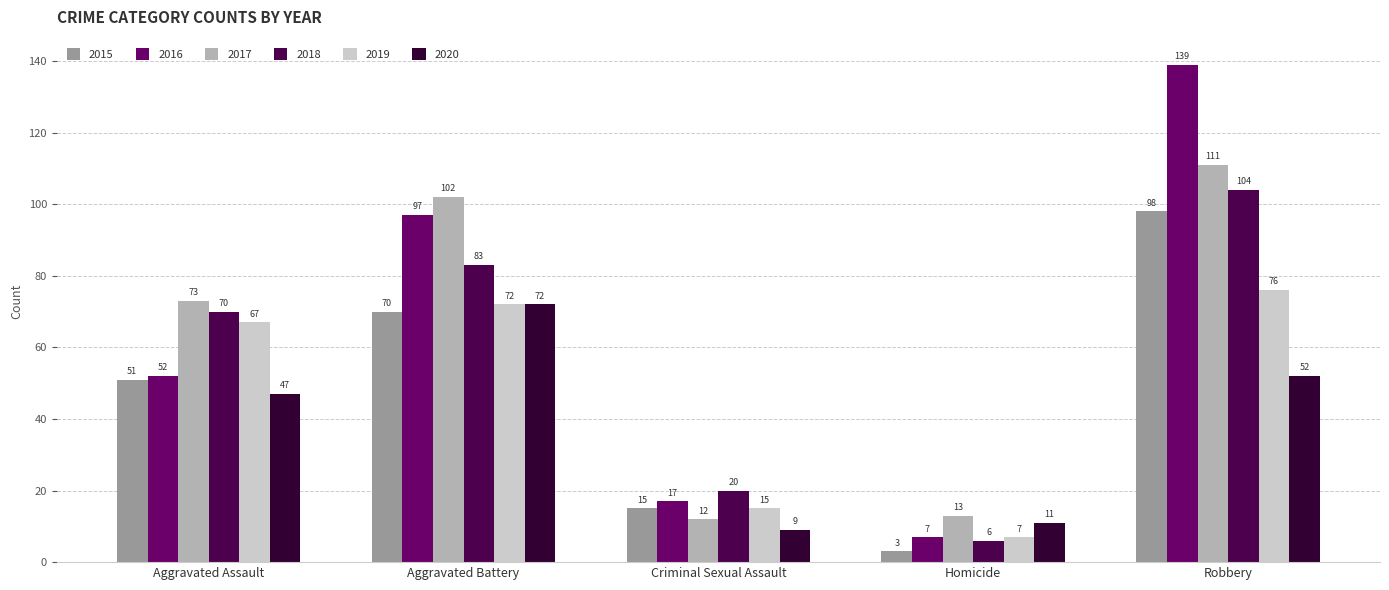

Is the value of 2020 at Robbery greater than the value of 2016 at Criminal Sexual Assault?

Yes